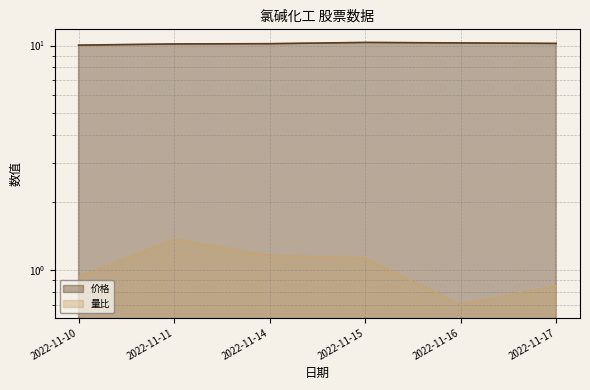

Between 2022-11-10 and 2022-11-11, which is larger?

2022-11-11